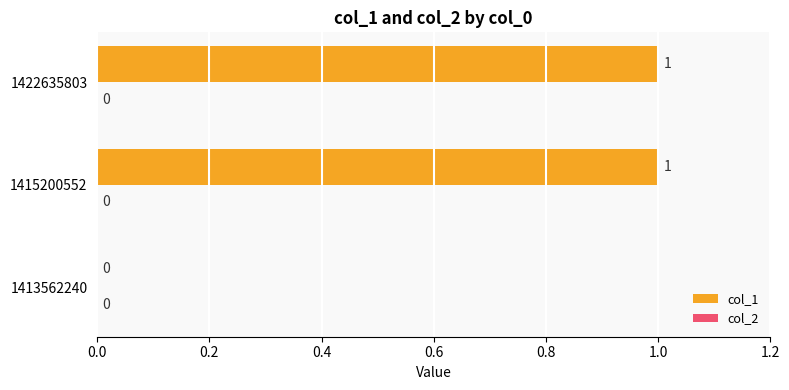

Reading bottom to top, extract all data points from this chart.

1413562240=0	1415200552=1	1422635803=1